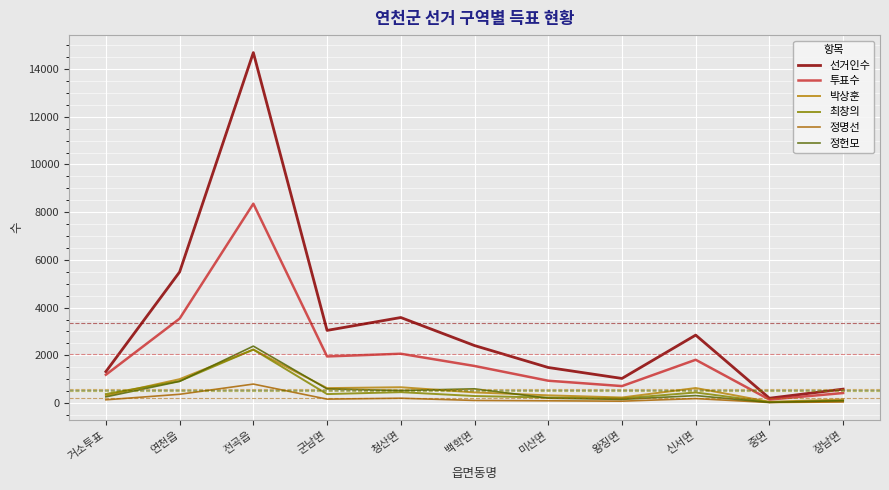

What is the value of the 정명선 point at the 6th from the left?

107